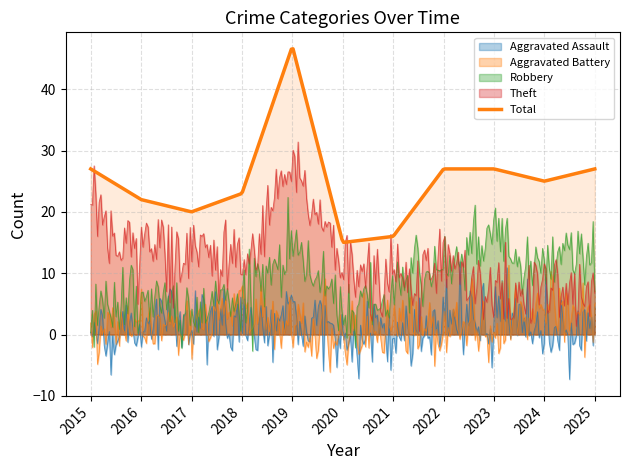

Is the value of Aggravated Battery at 2024 greater than the value of Robbery at 2025?

No